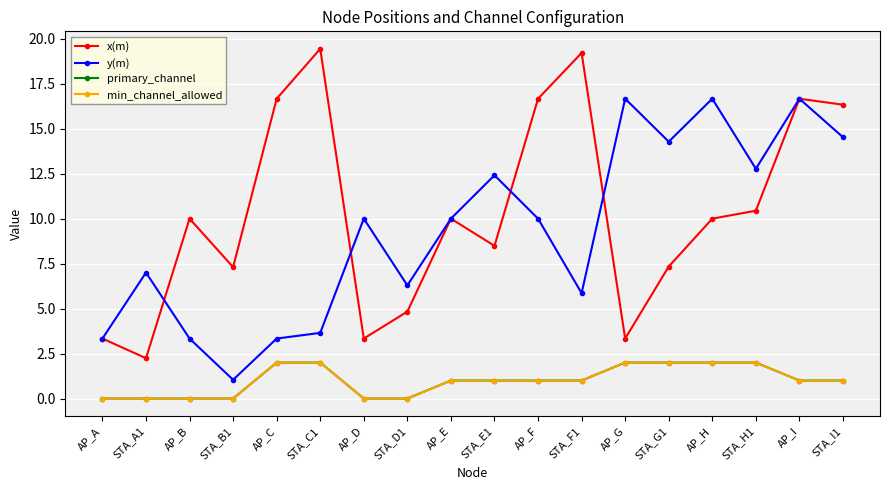

Reading left to right, extract all data points from this chart.

x(m): AP_A=3.3	STA_A1=2.2	AP_B=10.0	STA_B1=7.3	AP_C=16.7	STA_C1=19.4	AP_D=3.3	STA_D1=4.8	AP_E=10.0	STA_E1=8.5	AP_F=16.7	STA_F1=19.2	AP_G=3.3	STA_G1=7.3	AP_H=10.0	STA_H1=10.4	AP_I=16.7	STA_I1=16.3
y(m): AP_A=3.3	STA_A1=7.0	AP_B=3.3	STA_B1=1.0	AP_C=3.3	STA_C1=3.7	AP_D=10.0	STA_D1=6.3	AP_E=10.0	STA_E1=12.4	AP_F=10.0	STA_F1=5.9	AP_G=16.7	STA_G1=14.3	AP_H=16.7	STA_H1=12.8	AP_I=16.7	STA_I1=14.5
primary_channel: AP_A=0.0	STA_A1=0.0	AP_B=0.0	STA_B1=0.0	AP_C=2.0	STA_C1=2.0	AP_D=0.0	STA_D1=0.0	AP_E=1.0	STA_E1=1.0	AP_F=1.0	STA_F1=1.0	AP_G=2.0	STA_G1=2.0	AP_H=2.0	STA_H1=2.0	AP_I=1.0	STA_I1=1.0
min_channel_allowed: AP_A=0.0	STA_A1=0.0	AP_B=0.0	STA_B1=0.0	AP_C=2.0	STA_C1=2.0	AP_D=0.0	STA_D1=0.0	AP_E=1.0	STA_E1=1.0	AP_F=1.0	STA_F1=1.0	AP_G=2.0	STA_G1=2.0	AP_H=2.0	STA_H1=2.0	AP_I=1.0	STA_I1=1.0